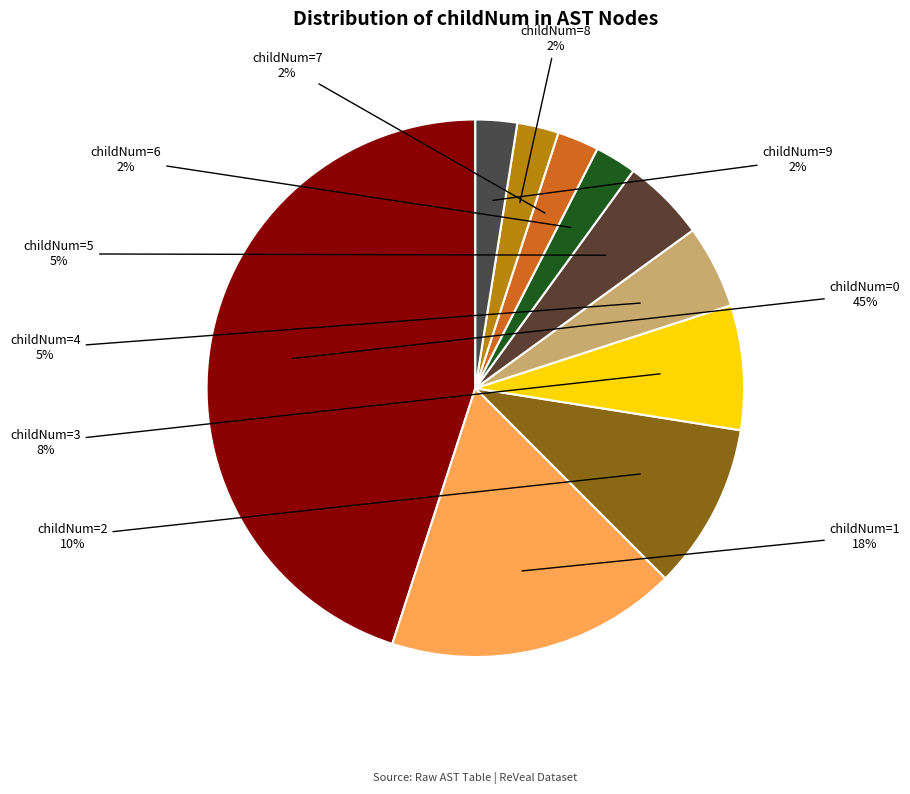

How many segments does this pie chart have?

10